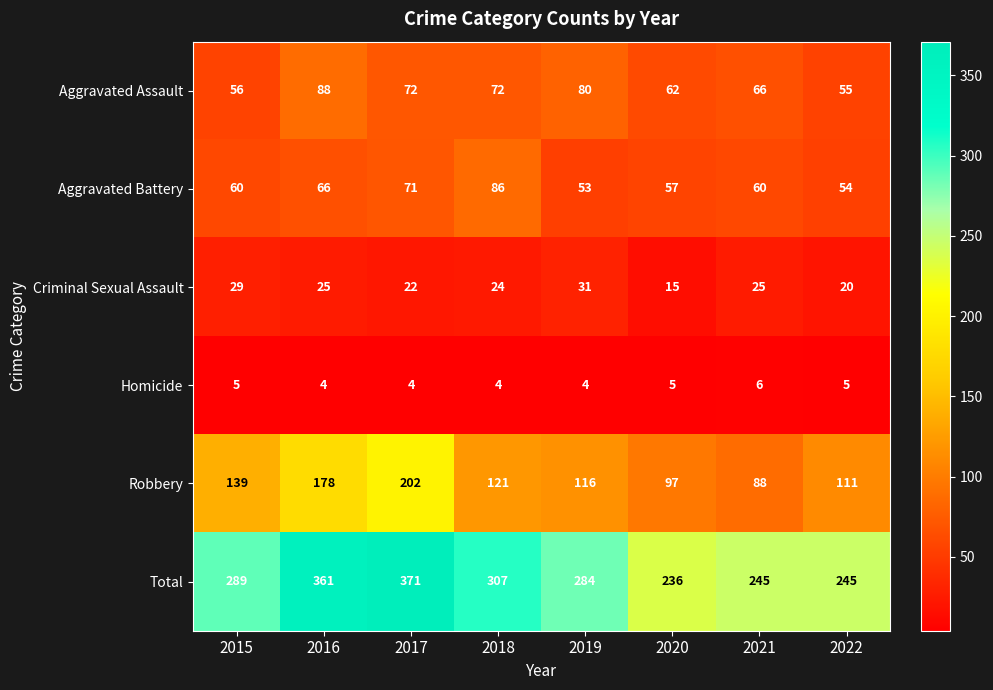

What is the spread (max minus min) of values at 2018?

303